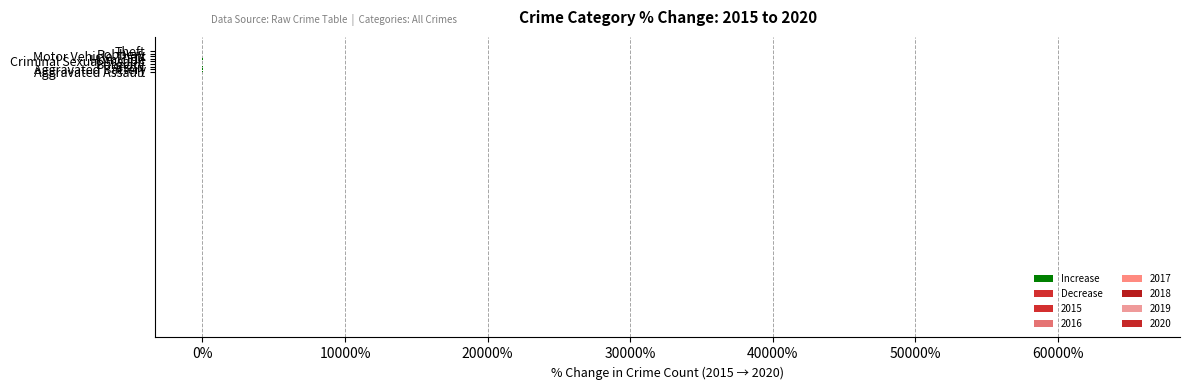

How many series are shown in this chart?

1